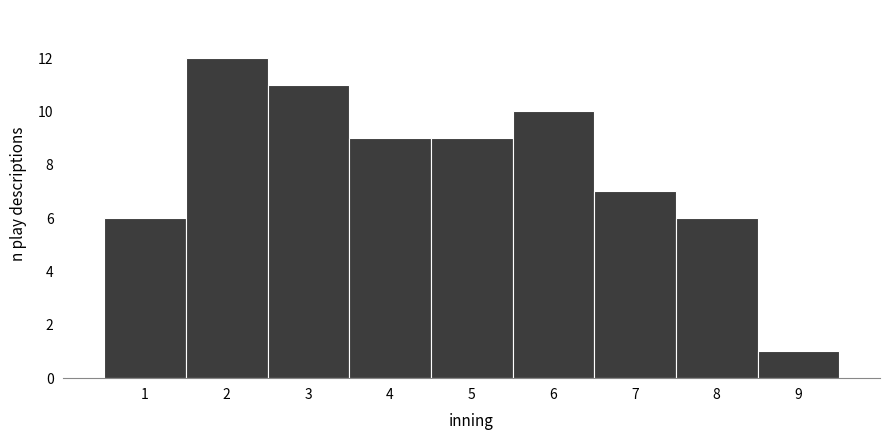

Which range on the x-axis has the tallest bar?

1.5 to 2.5